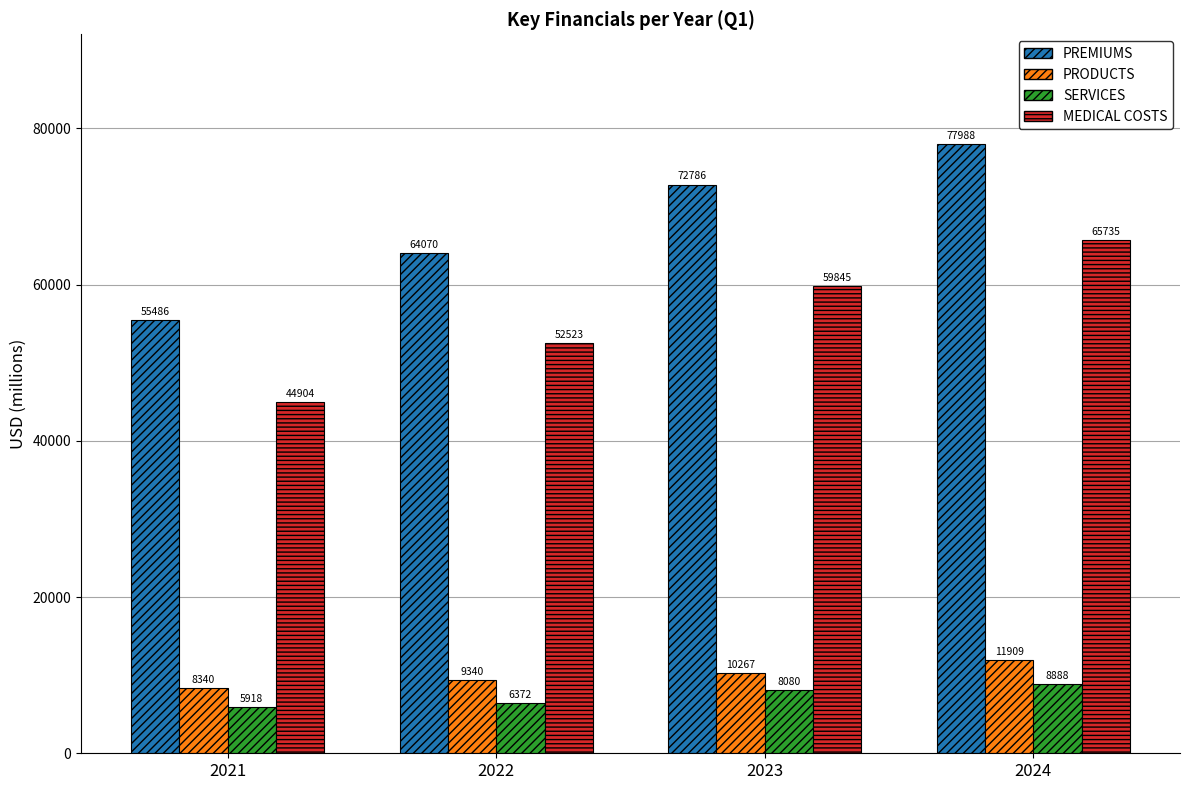

Reading left to right, transcribe all the data shown in this chart.

PREMIUMS: 55486	64070	72786	77988
PRODUCTS: 8340	9340	10267	11909
SERVICES: 5918	6372	8080	8888
MEDICAL COSTS: 44904	52523	59845	65735